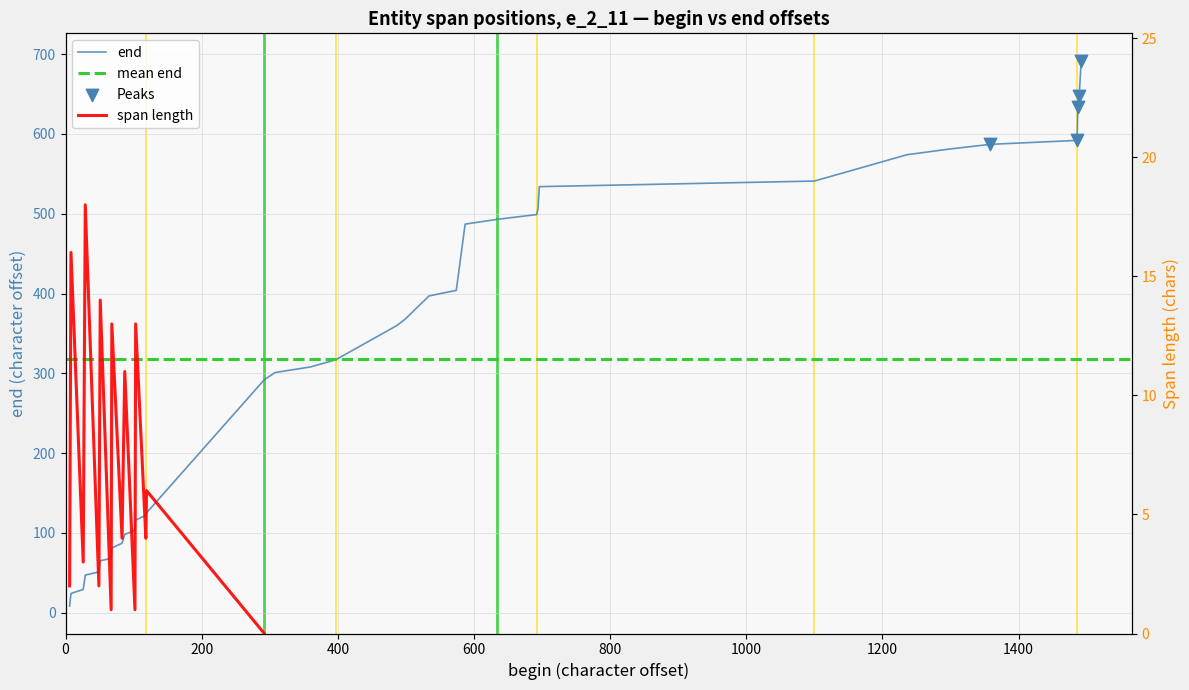

What is the ratio of the value at e_2_11_26 to the value at e_2_11_24?

1.1